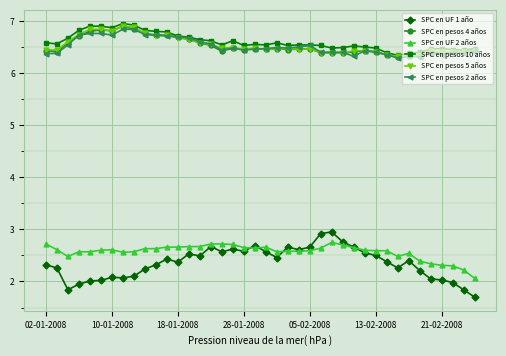

At how many categories does at least one series exceed 4?

40